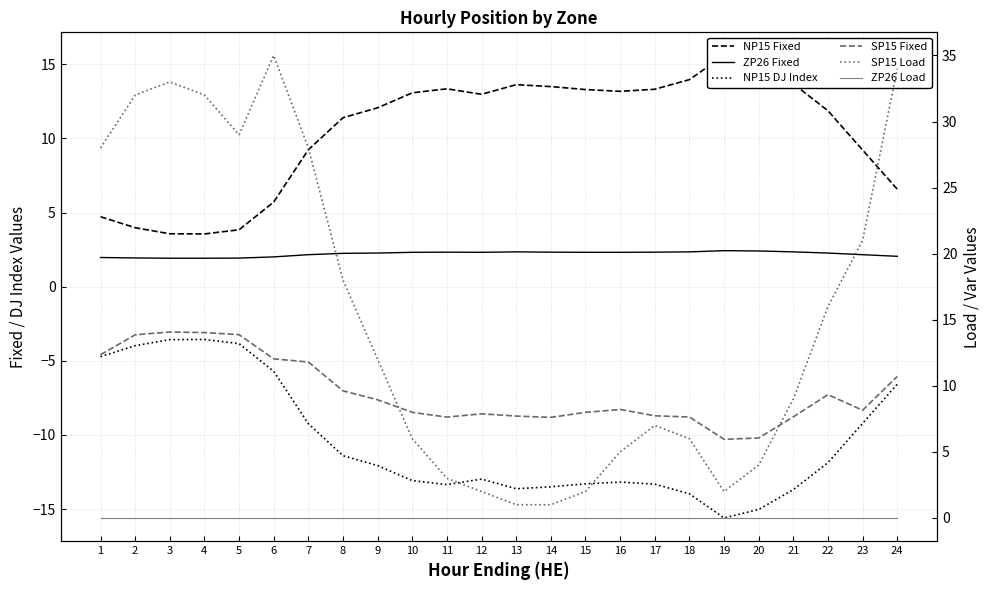

True or false: ZP26 Load and SP15 Fixed cross at least once.

False